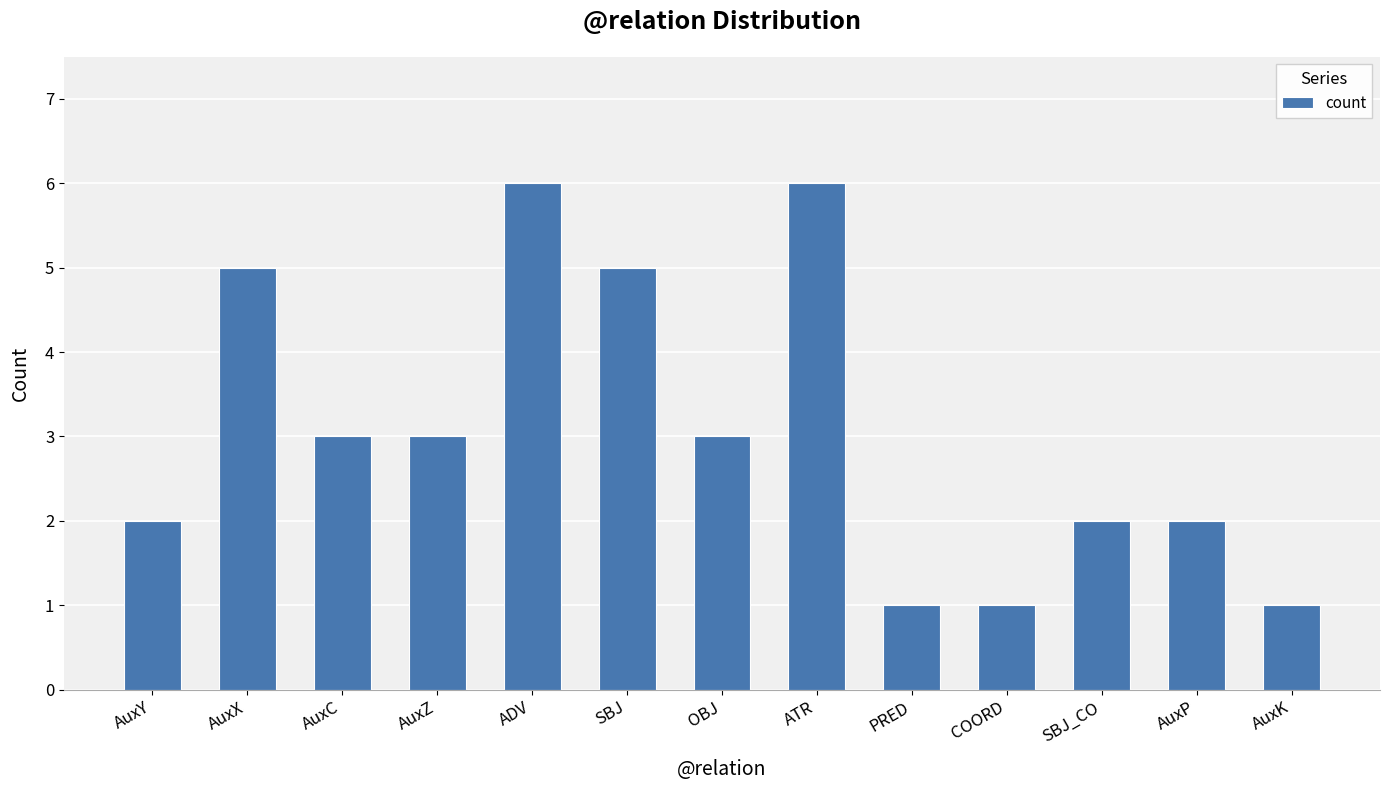

What is the average value?

3